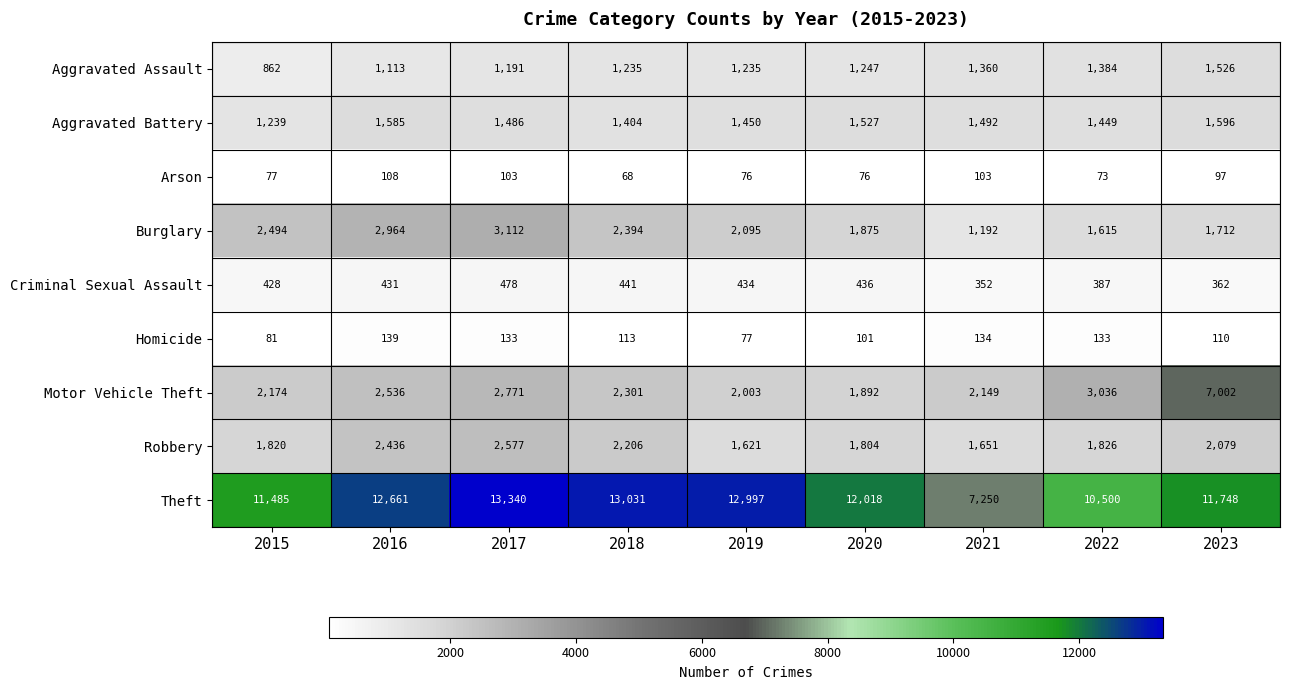

Read the Arson value at 2021, to the nearest 10.

100